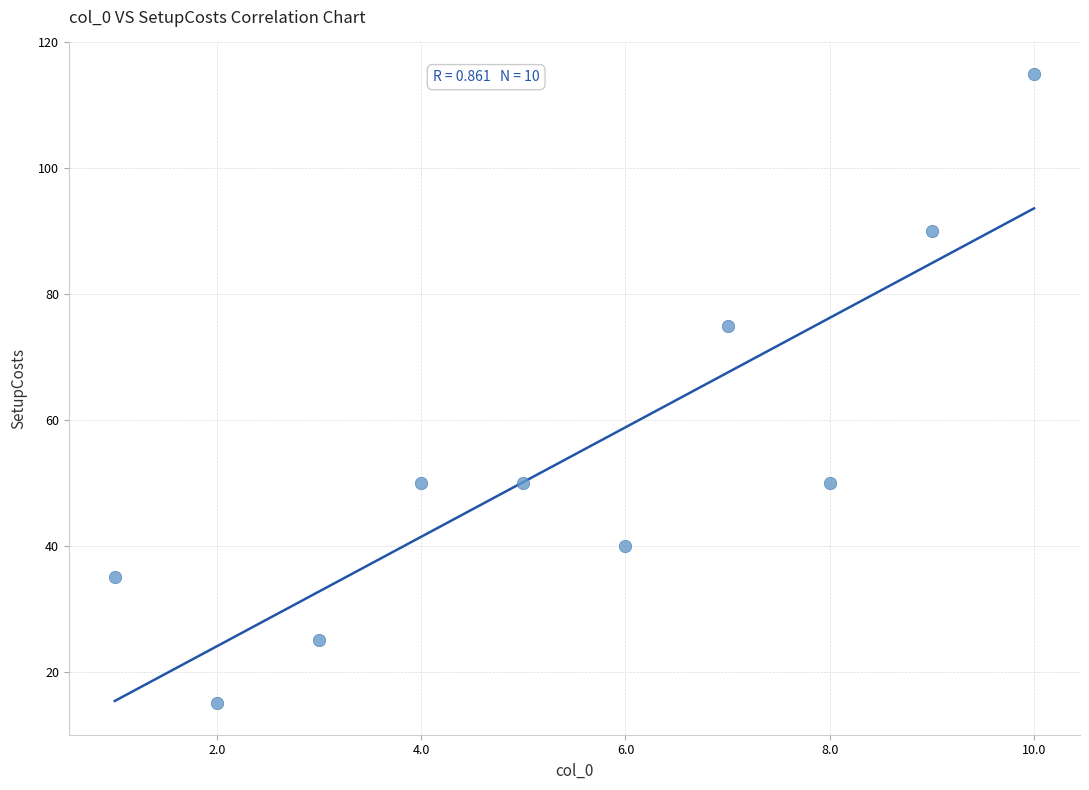

What is the range of X values (max minus min)?

9